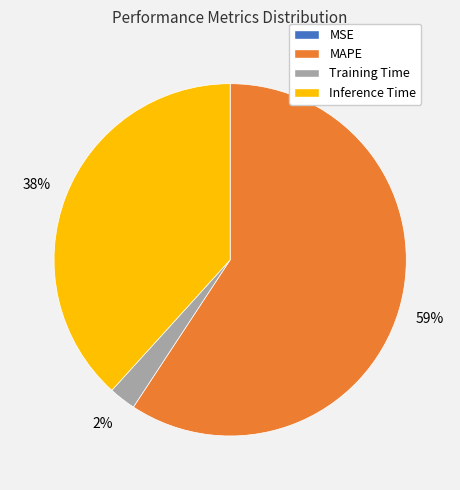

True or false: MAPE accounts for 53% of the total.

False